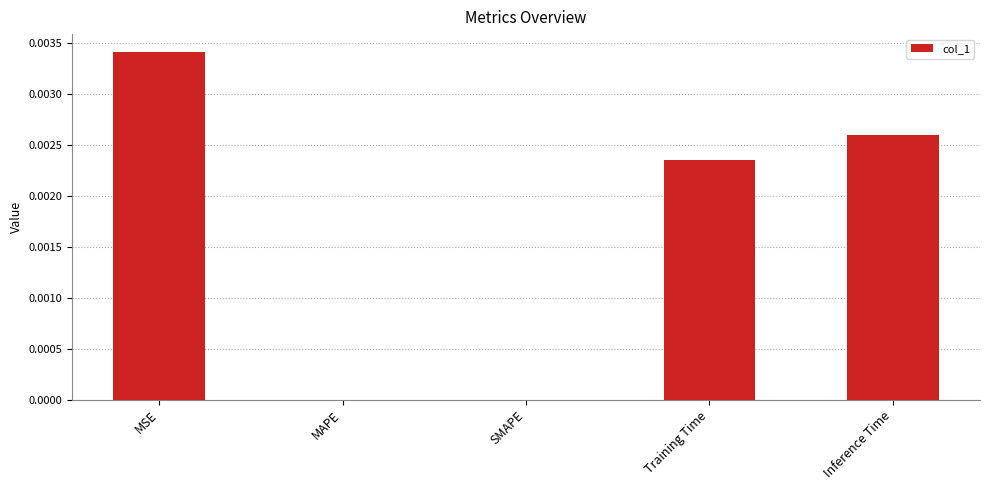

At which category does the chart reach its peak across all series?

MSE